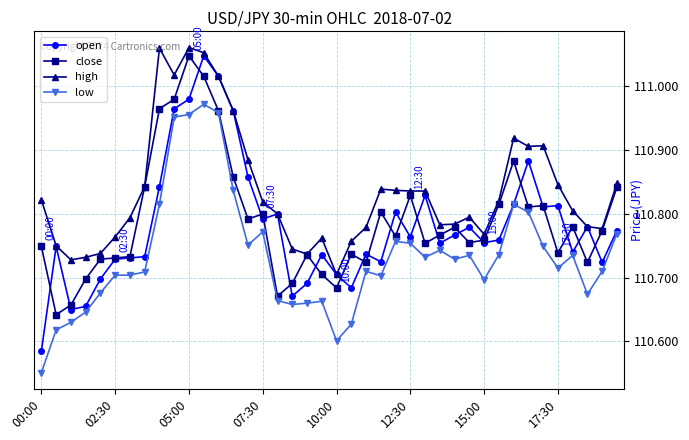

True or false: low and high intersect in this chart.

False